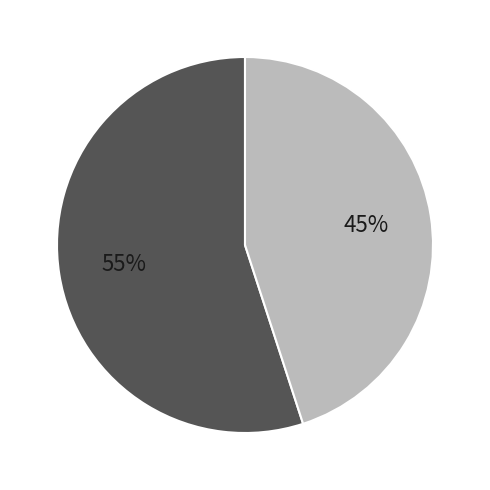

Count the number of slices in the pie.

2